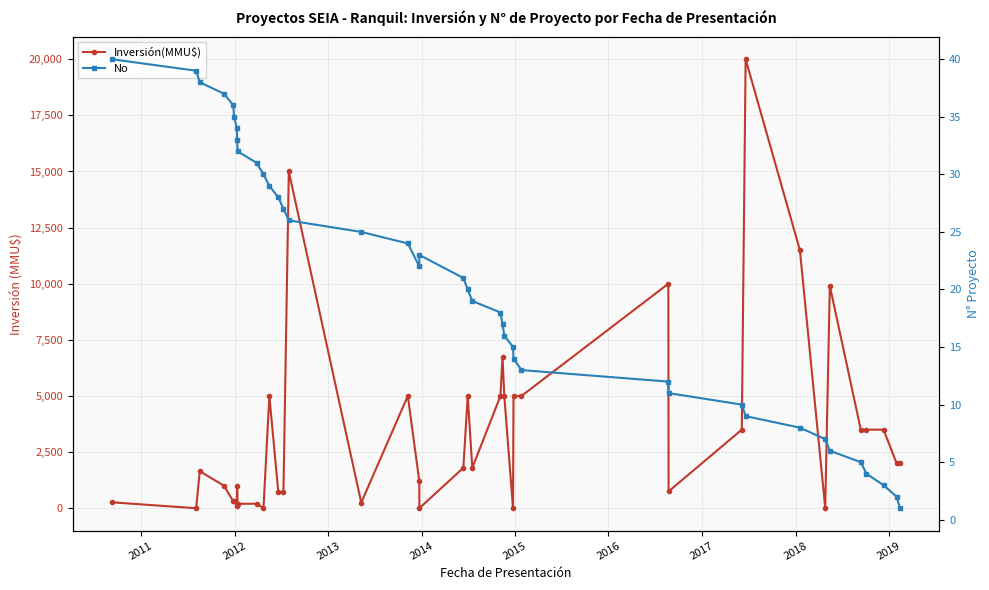

Which series has the widest spread of values?

Inversión(MMU$)